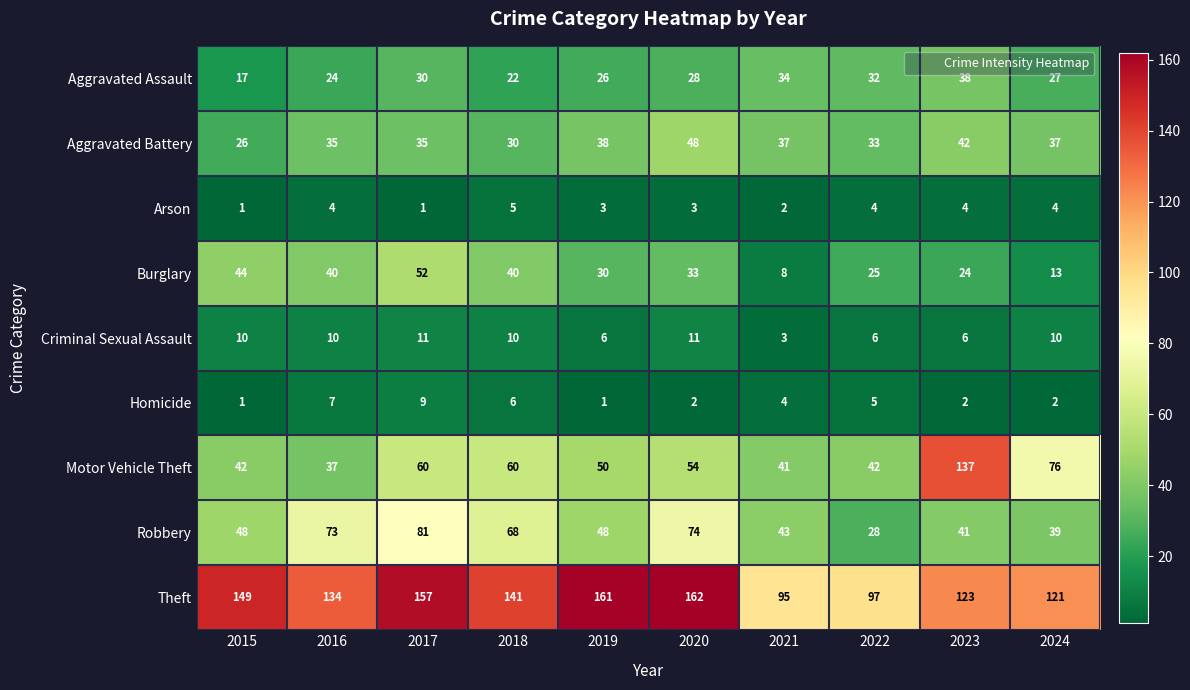

Which series has the largest range (max minus min)?

Motor Vehicle Theft